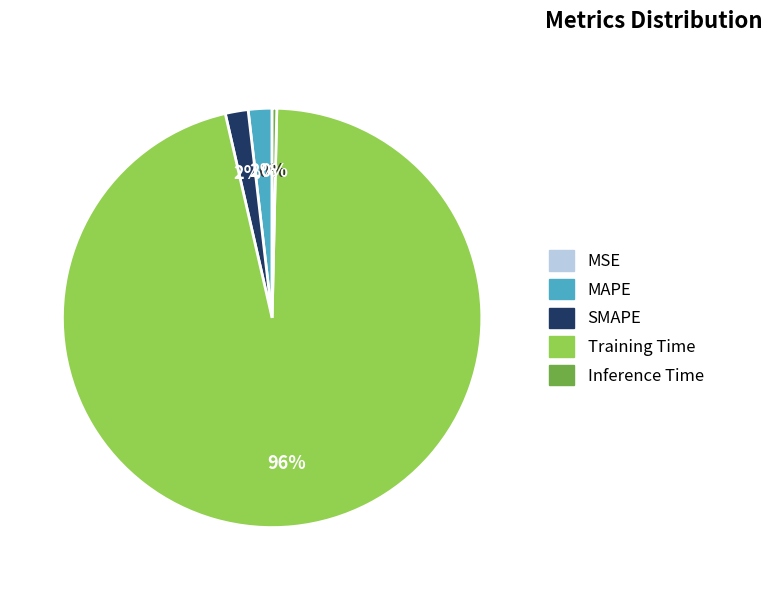

Which category has the biggest portion of the pie?

Training Time